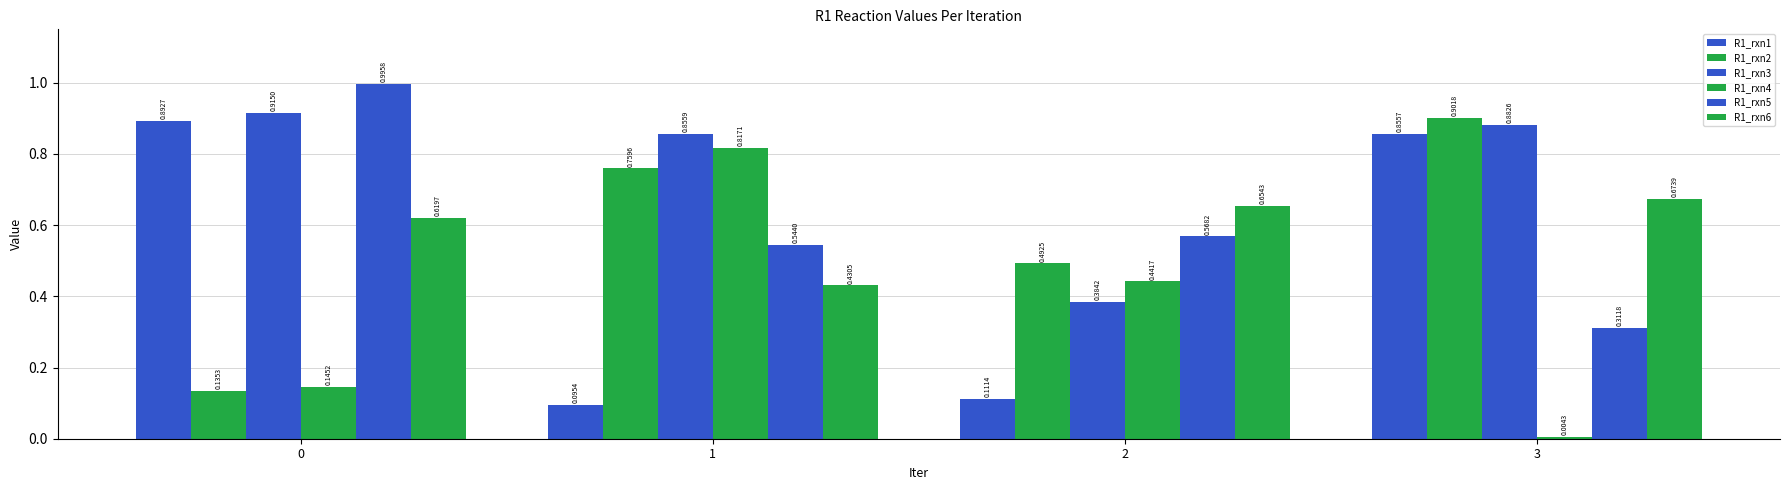

How many data points does each series have?

4